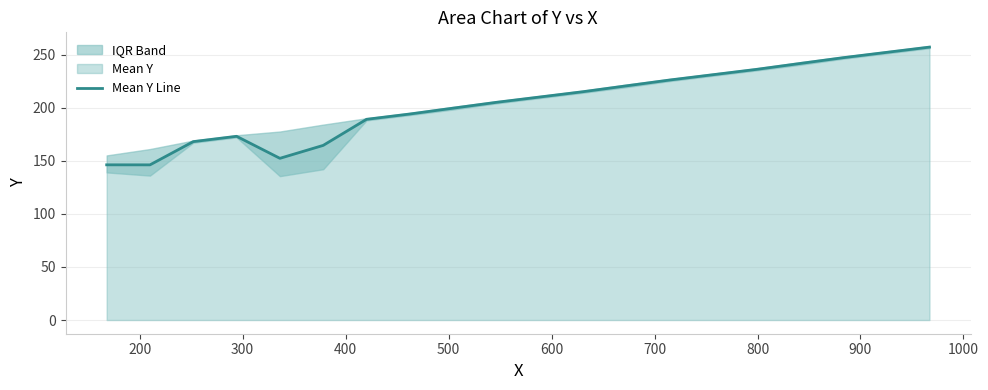

The value at 18 is 356.6. True or false?

False